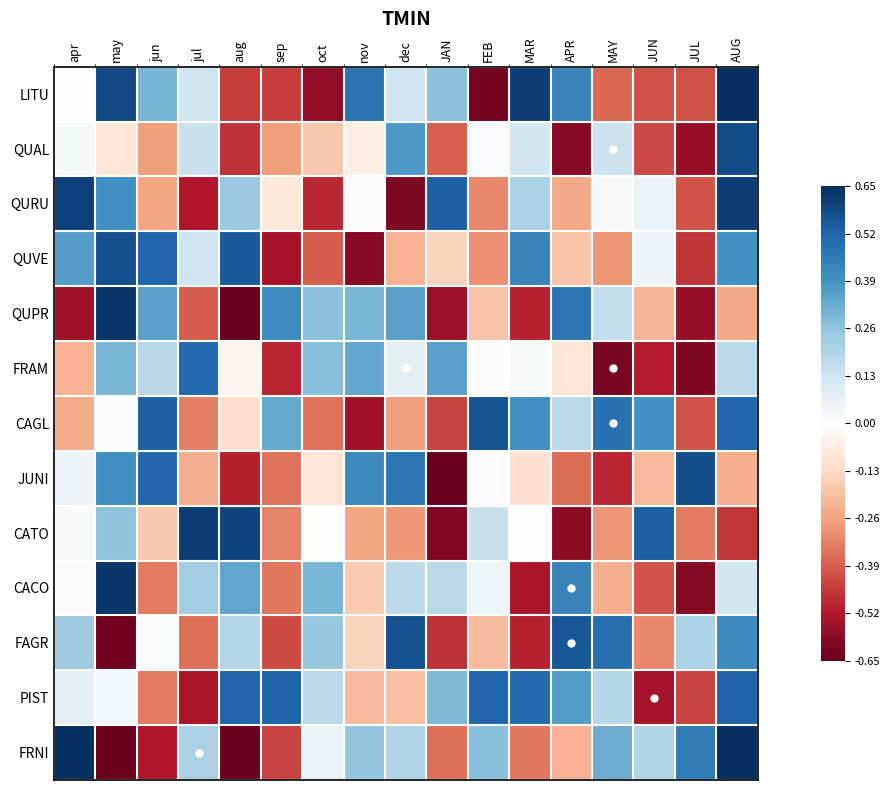

What is the total value across all series at APR?

0.1